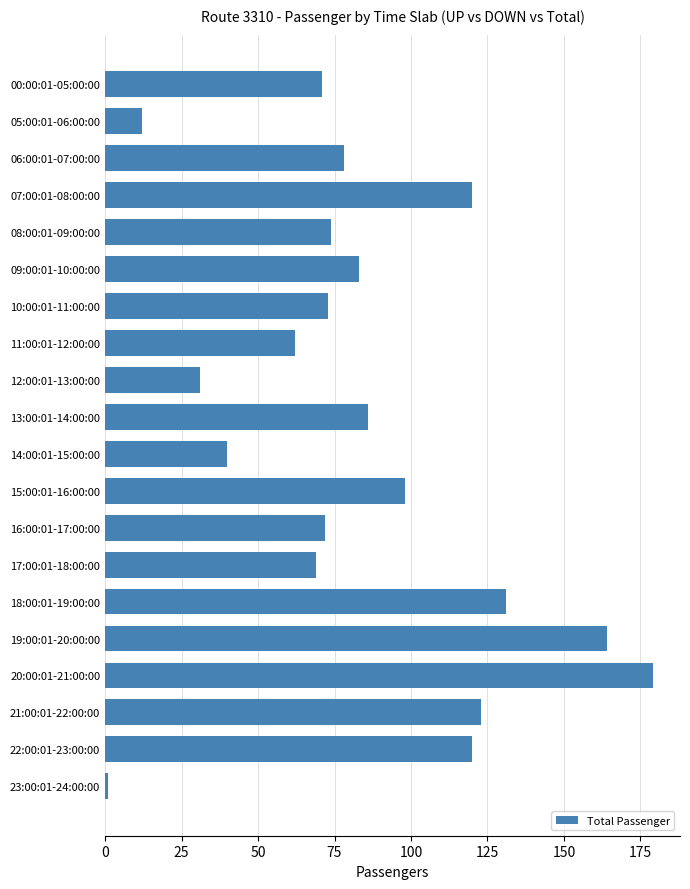

How many data points are less than 78?

10